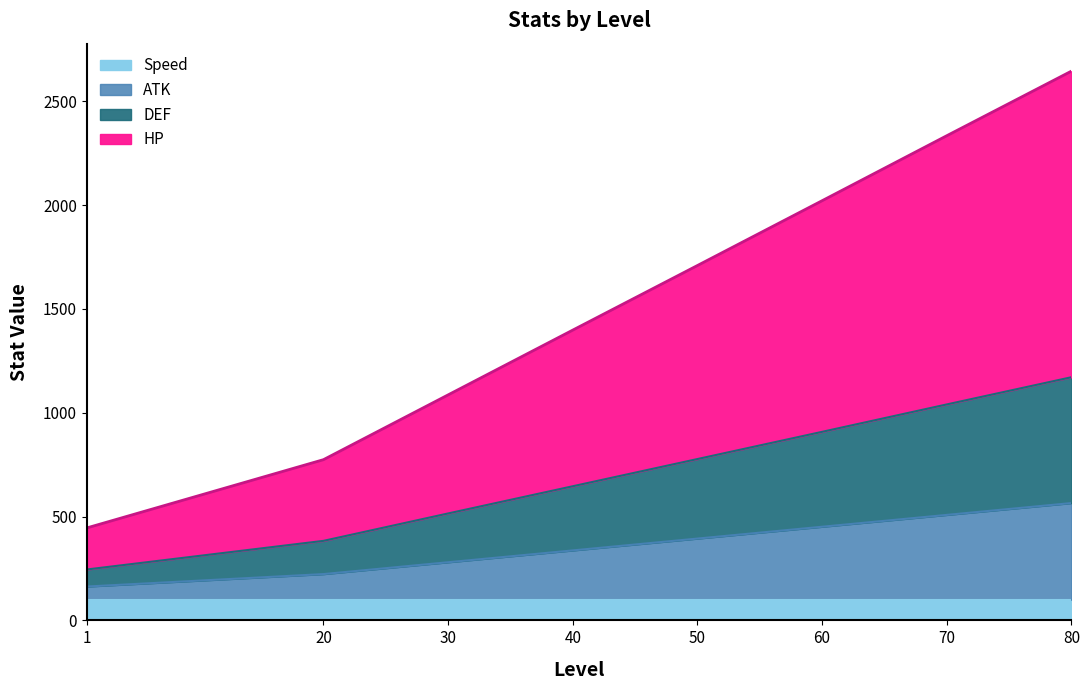

Read the ATK value at 70, to the nearest 10.

510